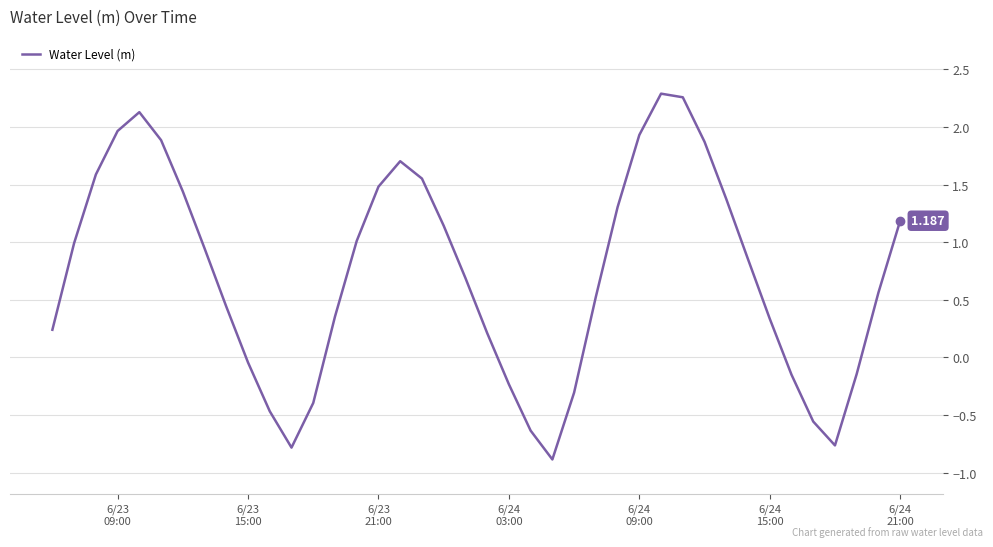

How many lines are shown in the chart?

1